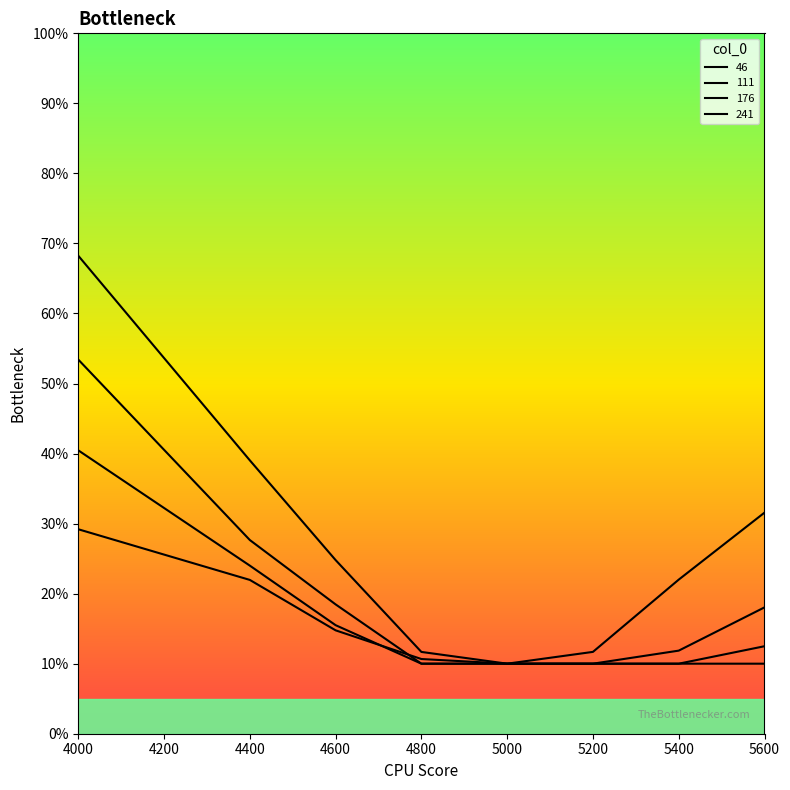

Reading left to right, extract all data points from this chart.

46: 0.7	0.4	0.2	0.1	0.1	0.1	0.2	0.3
111: 0.5	0.3	0.2	0.1	0.1	0.1	0.1	0.2
176: 0.4	0.2	0.2	0.1	0.1	0.1	0.1	0.1
241: 0.3	0.2	0.1	0.1	0.1	0.1	0.1	0.1